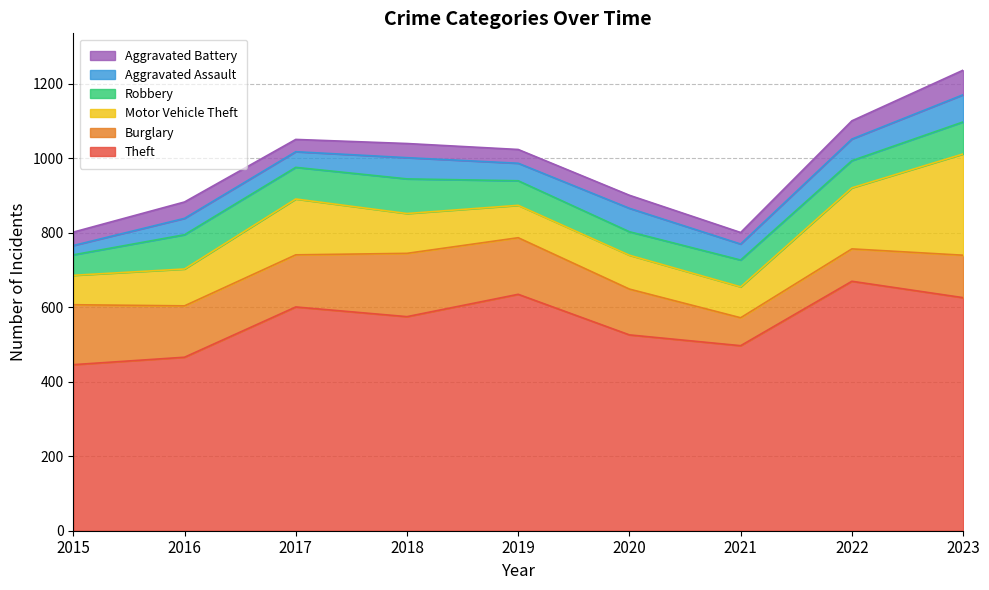

How many data points in Aggravated Assault are less than 47?

4